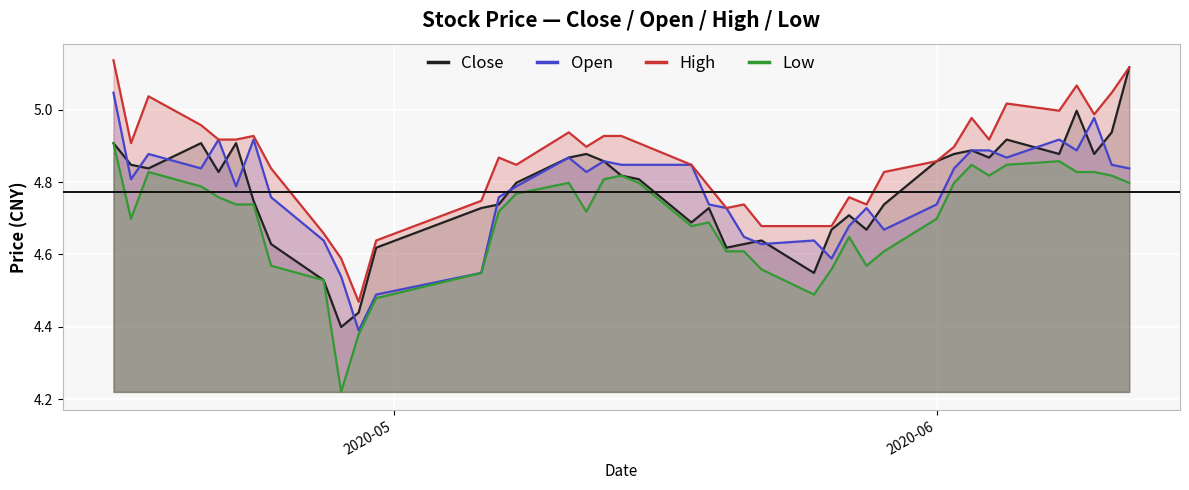

Which series has the largest total across all categories?

High